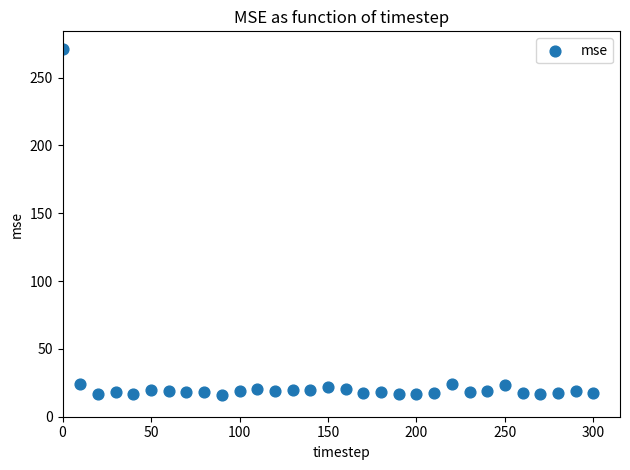

What is the range of Y values (max minus min)?

255.2